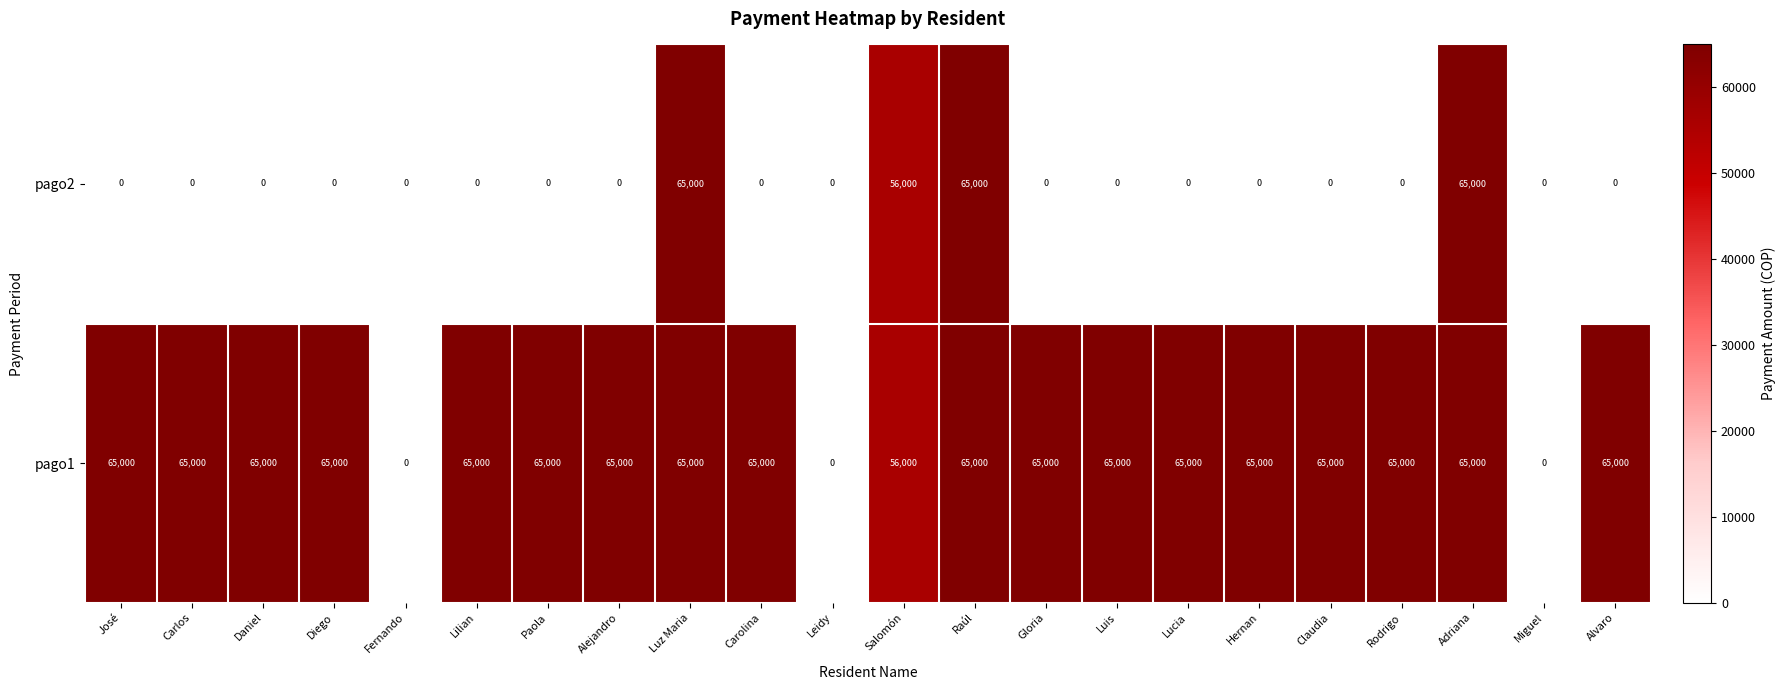

The pago1 series shows 37612 at Leidy. True or false?

False